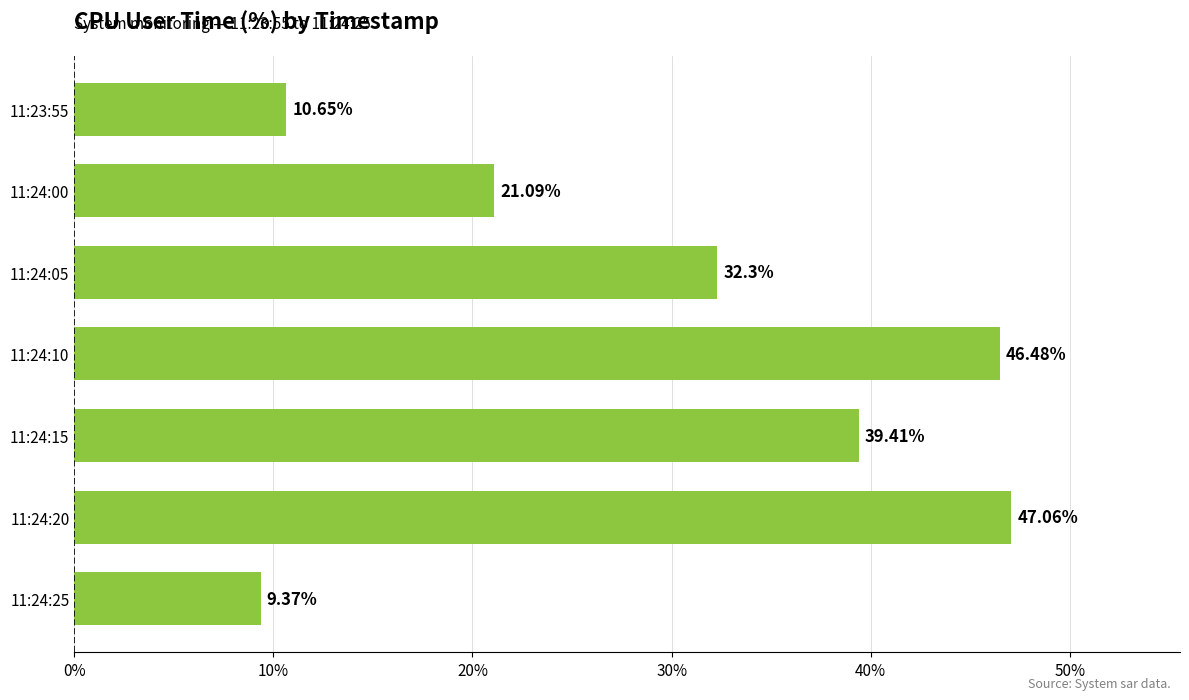

What is the minimum value shown in the chart?

9.4